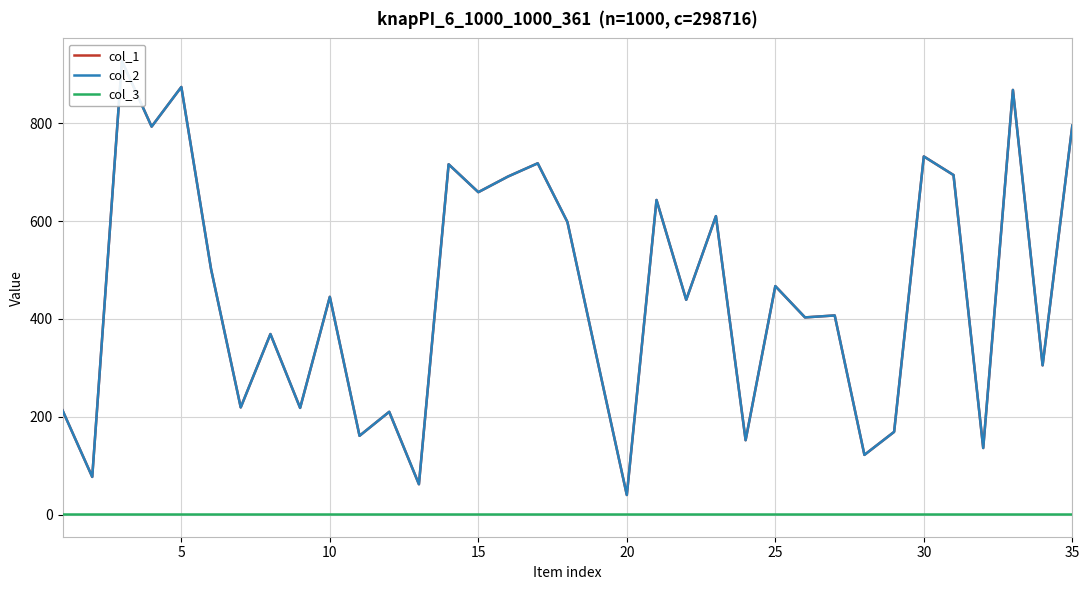

In col_1, how many points are higher than both neighbors (excluding endpoints)?

13